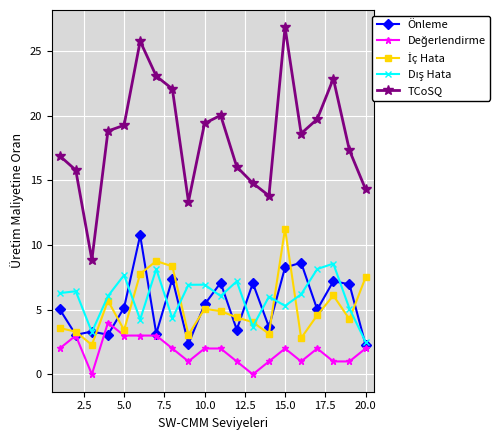

What is the greatest value displayed?

26.8